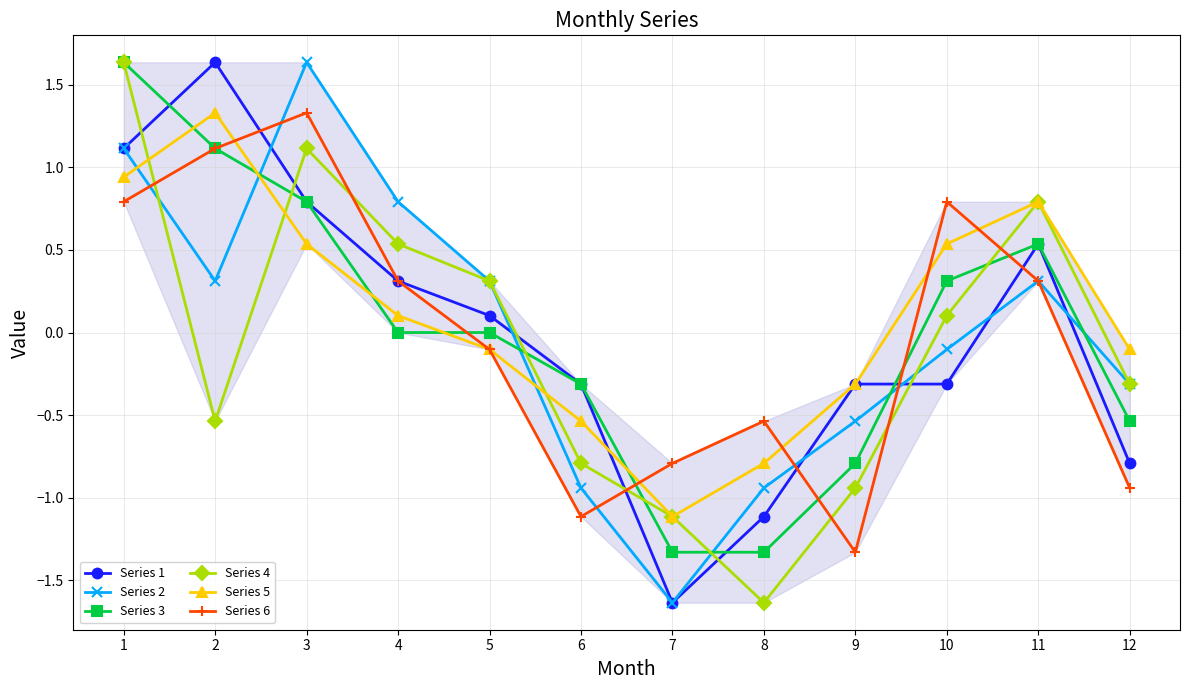

The Series 3 series shows 0.3 at 10. True or false?

True